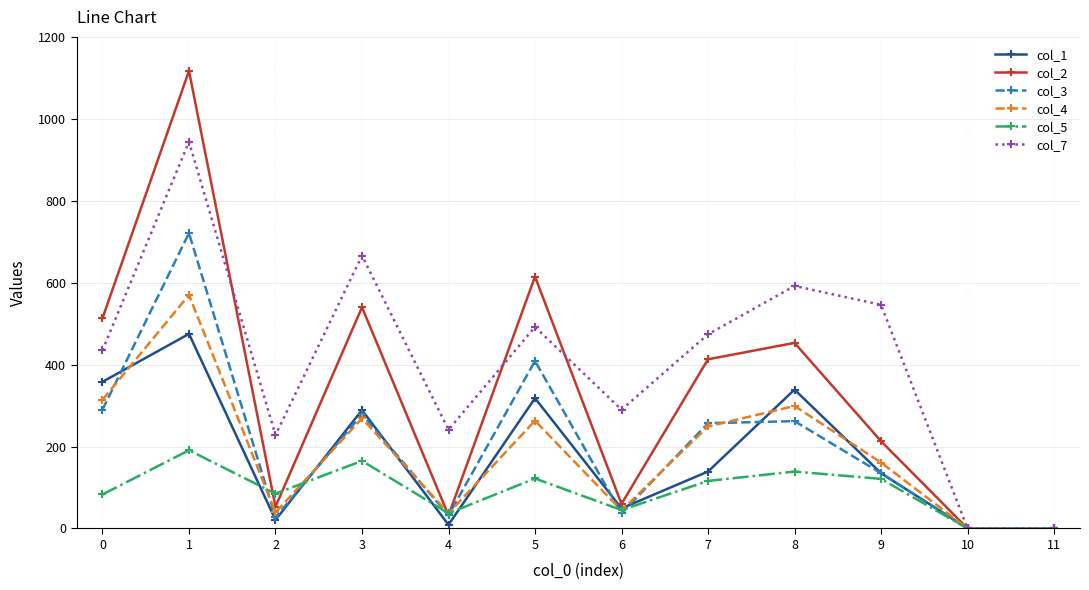

Between 1 and 4, which series saw the biggest shift?

col_2